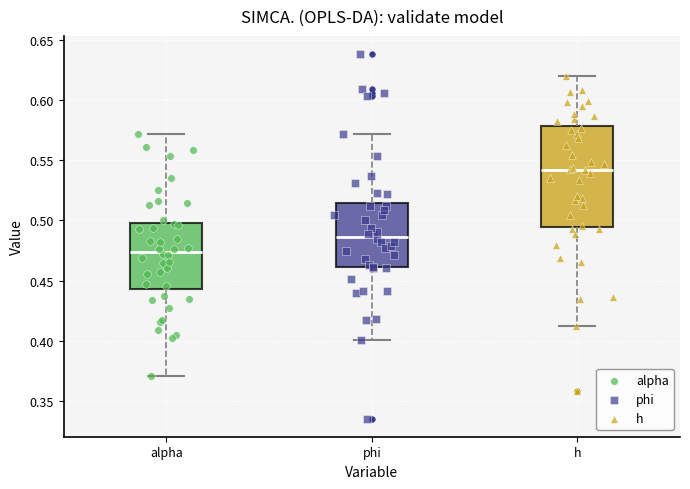

Which box is the tallest, from its lower edge to its upper edge?

h